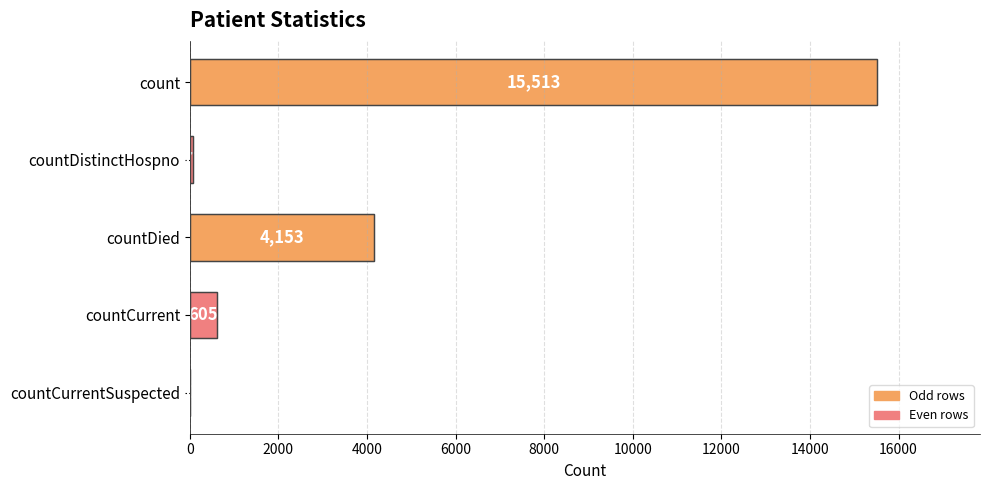

At which label is the value closest to 7756?

countDied